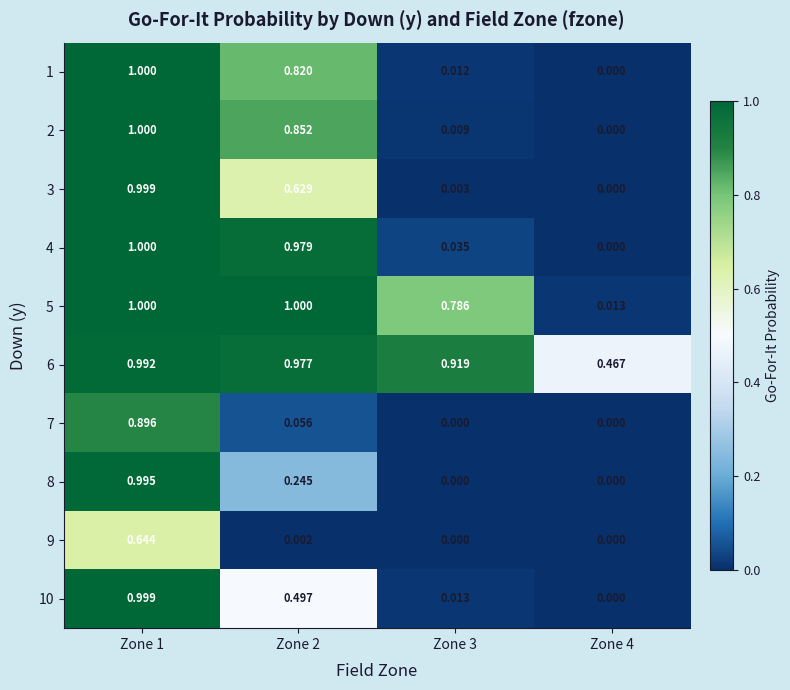

What is the spread (max minus min) of values at Zone 1?

0.4